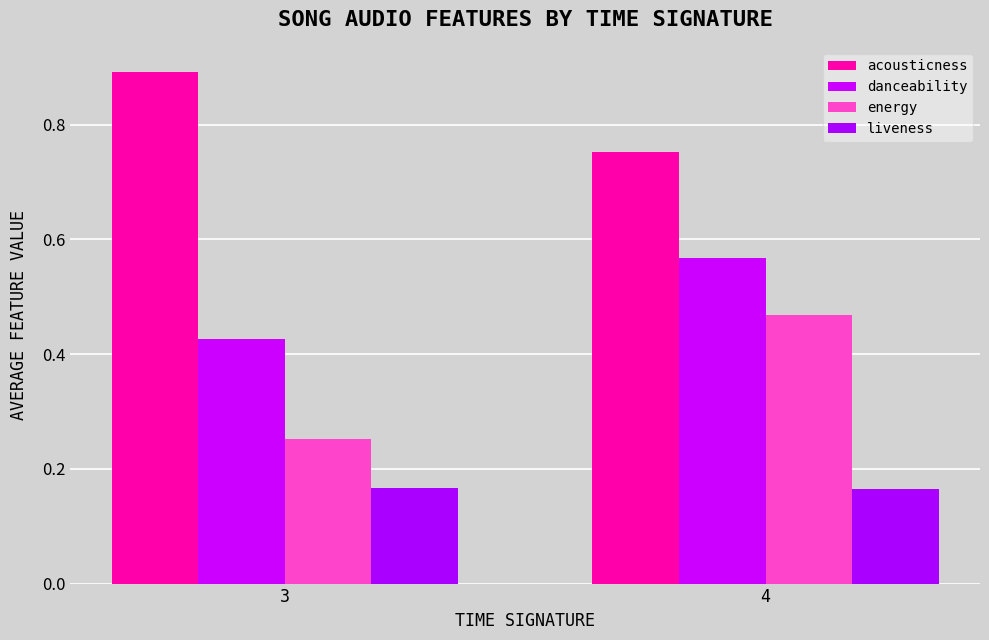

The value of acousticness at 3 is 1.5. True or false?

False